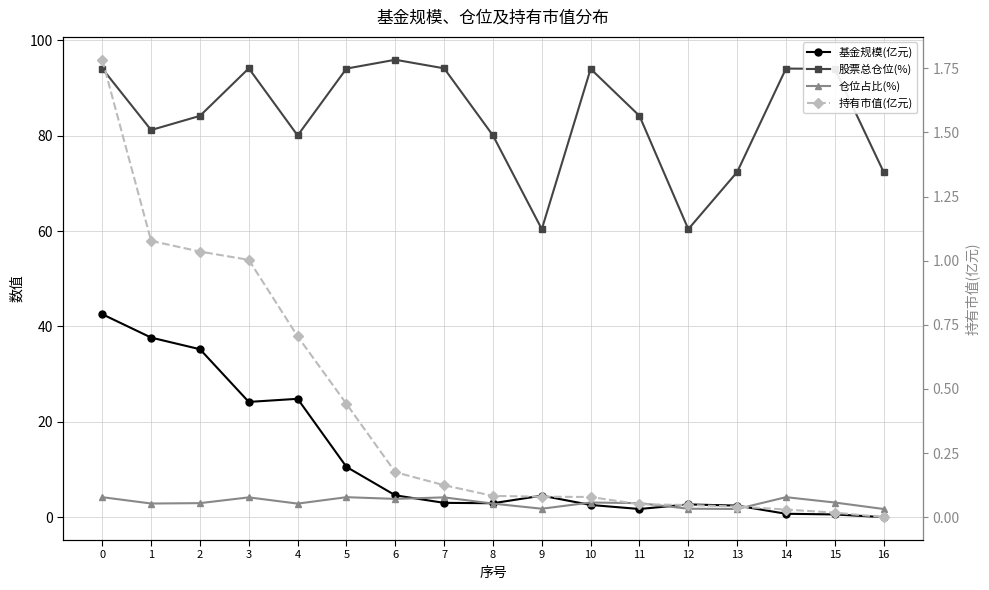

At 6, list the series in order from largest to smallest.

股票总仓位(%), 基金规模(亿元), 仓位占比(%), 持有市值(亿元)